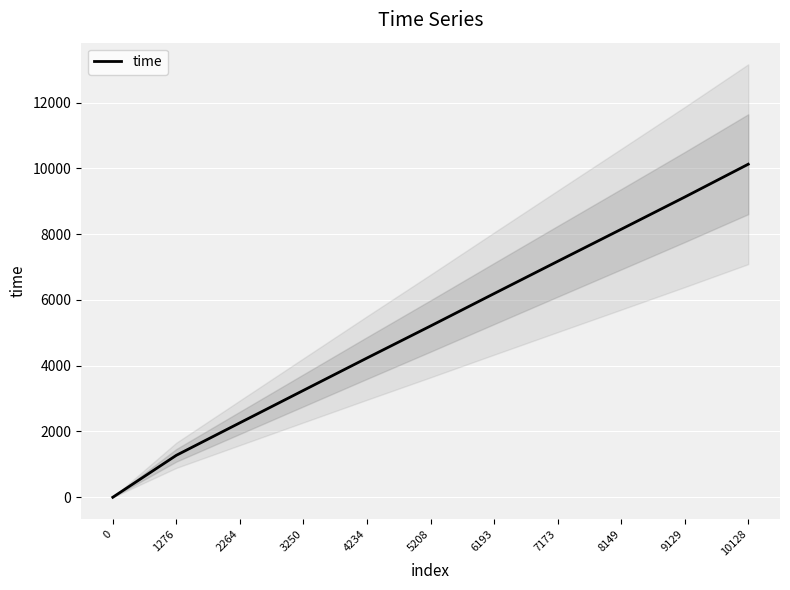

What is the maximum value shown in the chart?

10128